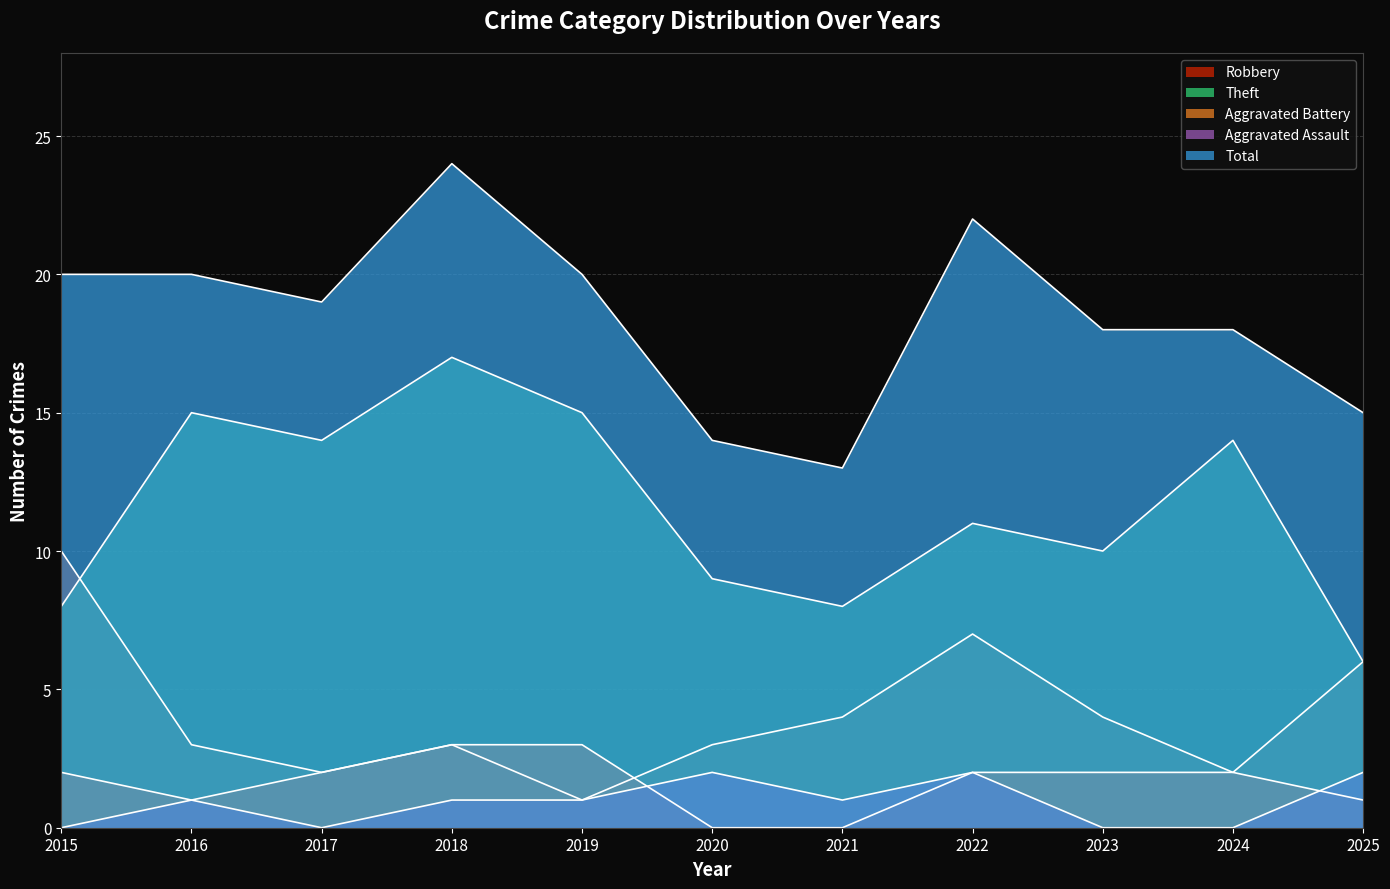

How many lines are shown in the chart?

5